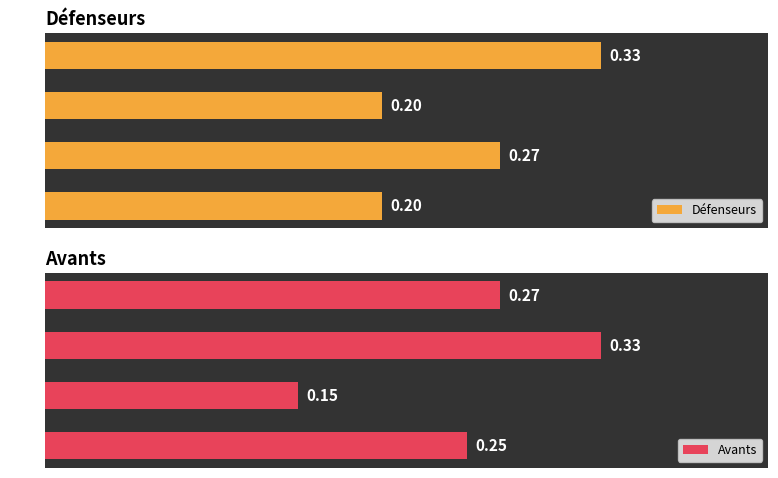

Which category has the lowest value in the Avants series?

BkS